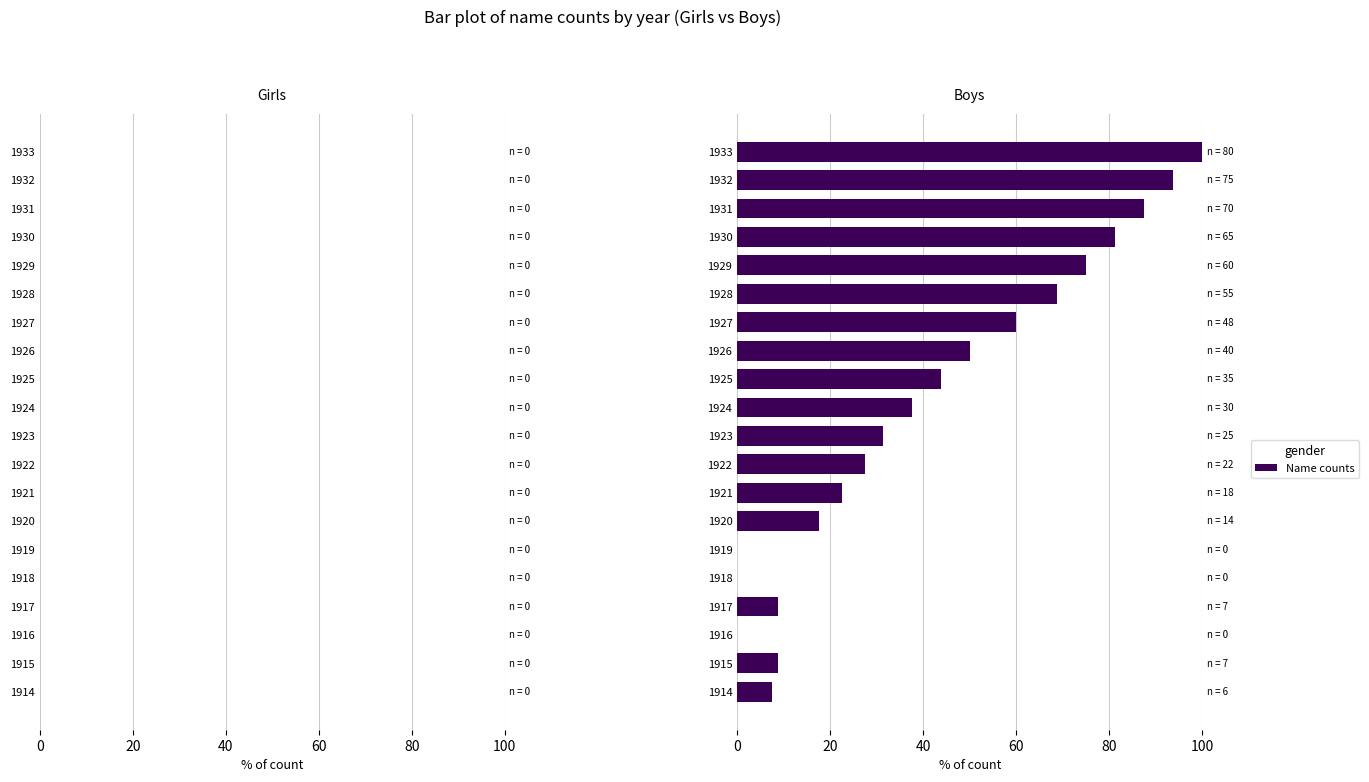

Between 1927 and 1919, which is larger?

1927